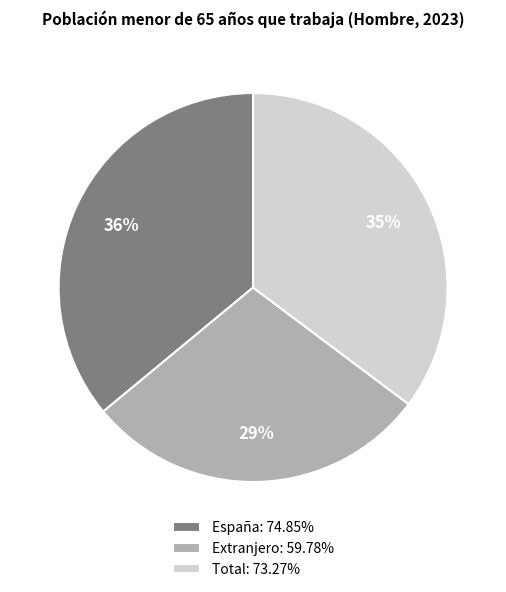

Combined, do Total and Extranjero account for over 50%?

Yes